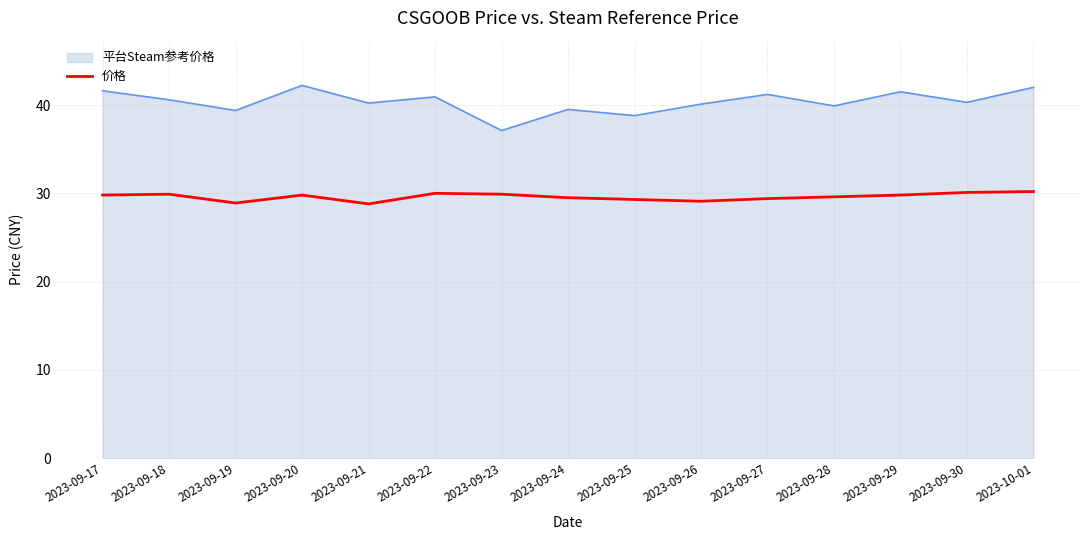

How many lines are shown in the chart?

2